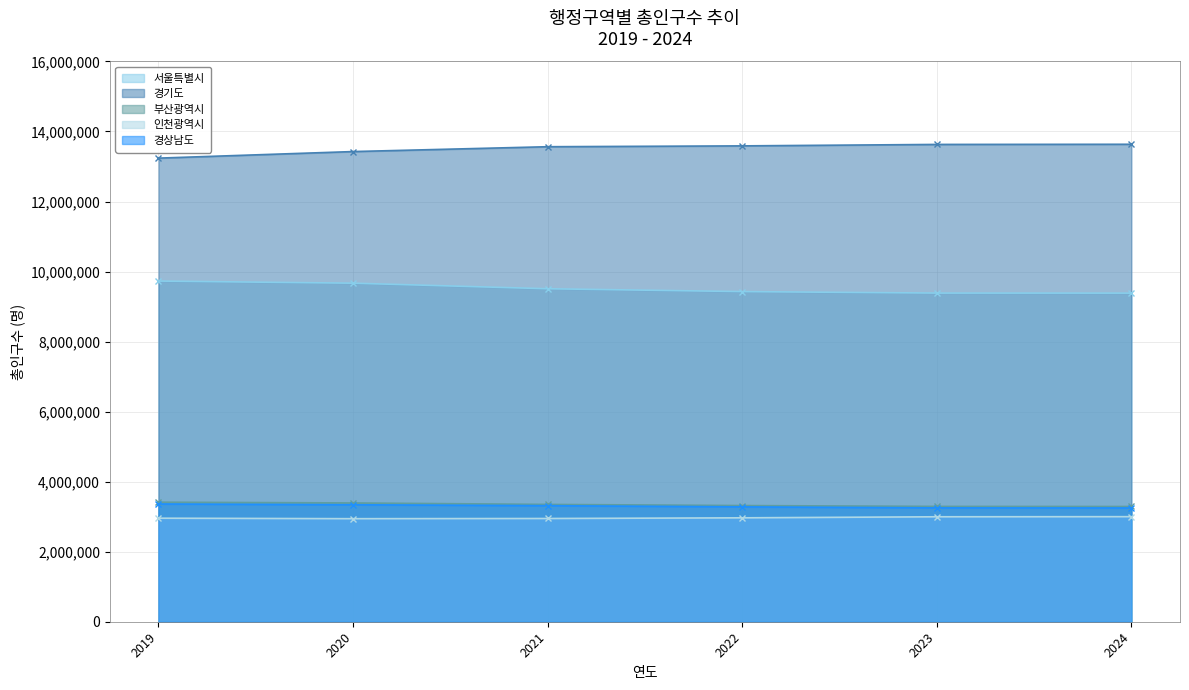

What are all the series names shown in the legend?

서울특별시, 경기도, 부산광역시, 인천광역시, 경상남도